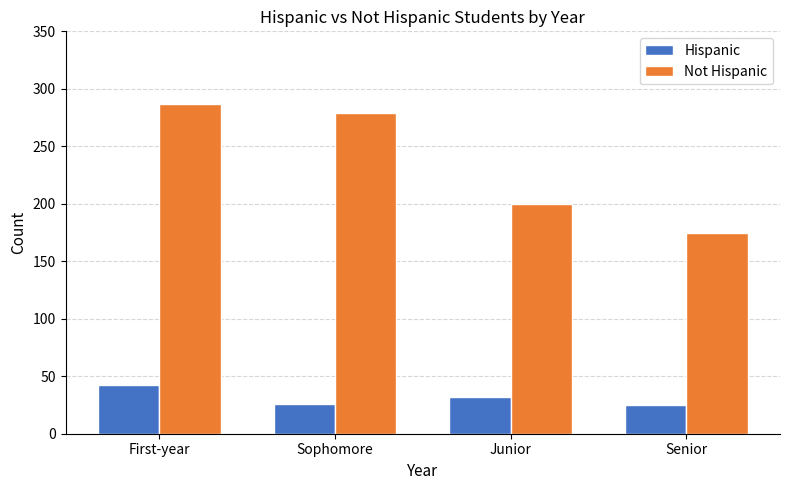

At which category does the chart reach its peak across all series?

First-year